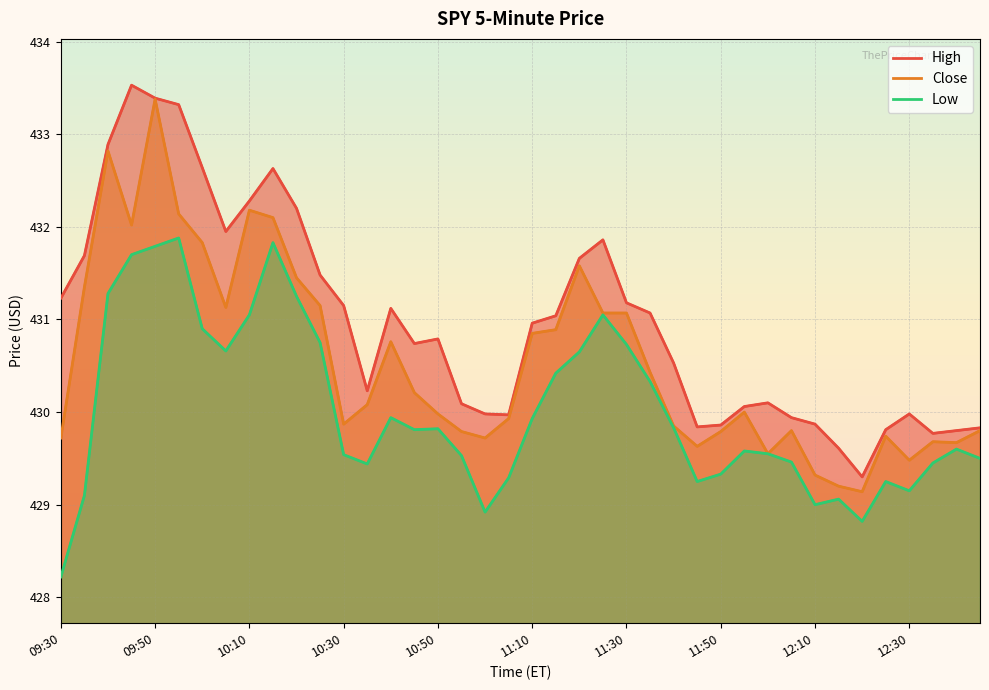

True or false: Close and Low intersect in this chart.

False